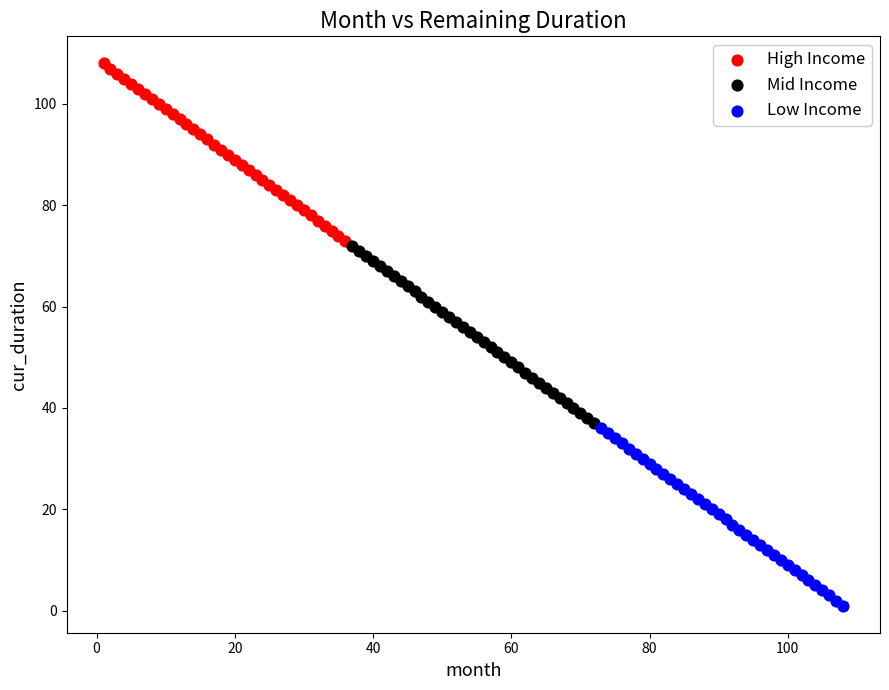

Which series reaches the maximum Y coordinate?

High Income